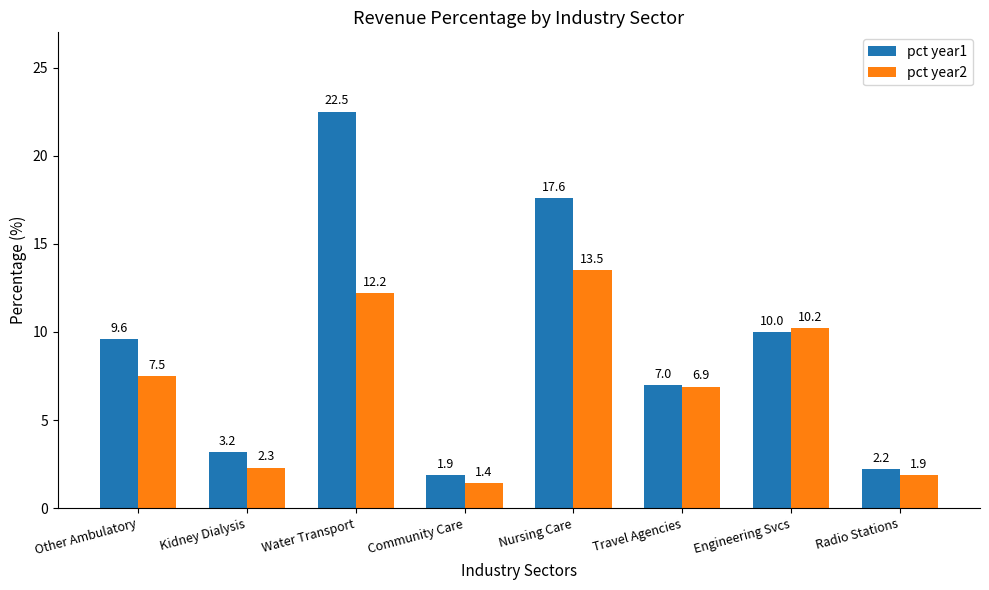

True or false: pct year1 has a value of 5.6 at Other Ambulatory.

False